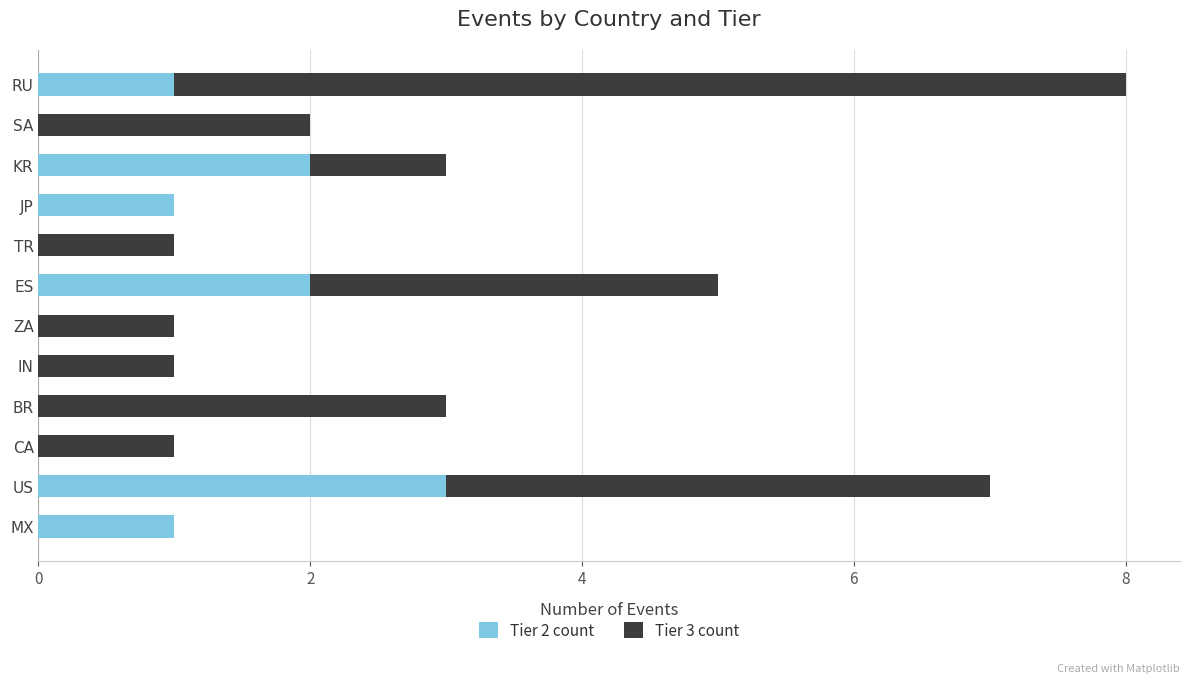

At which category is the sum across all series the highest?

RU